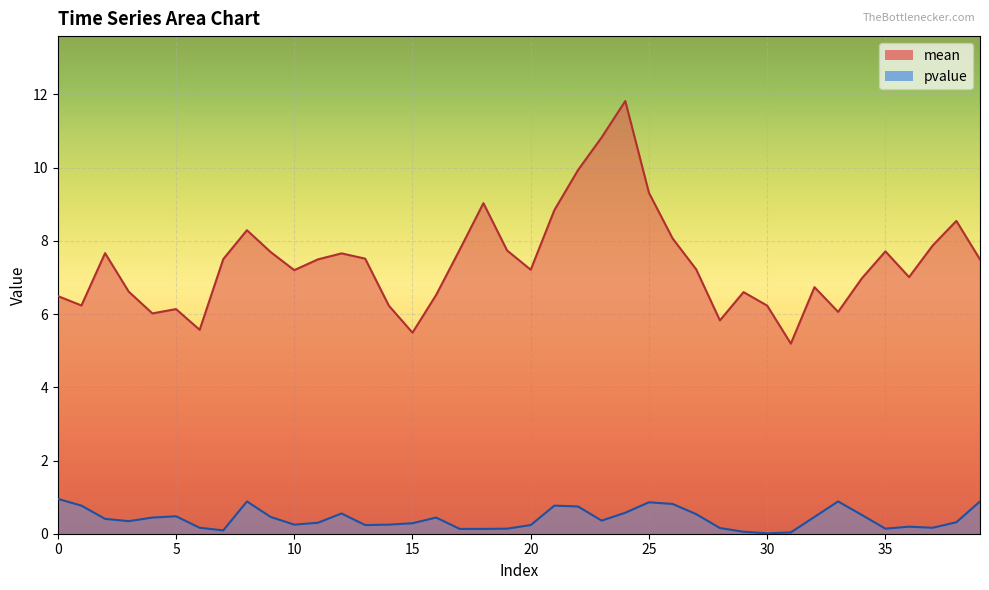

True or false: pvalue has a value of 0.0 at 30.

True